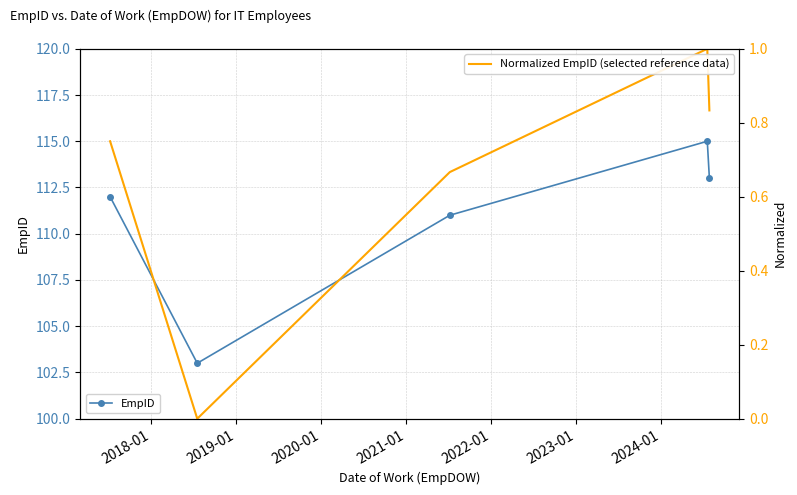

How many interior local valleys does the EmpID series have?

1